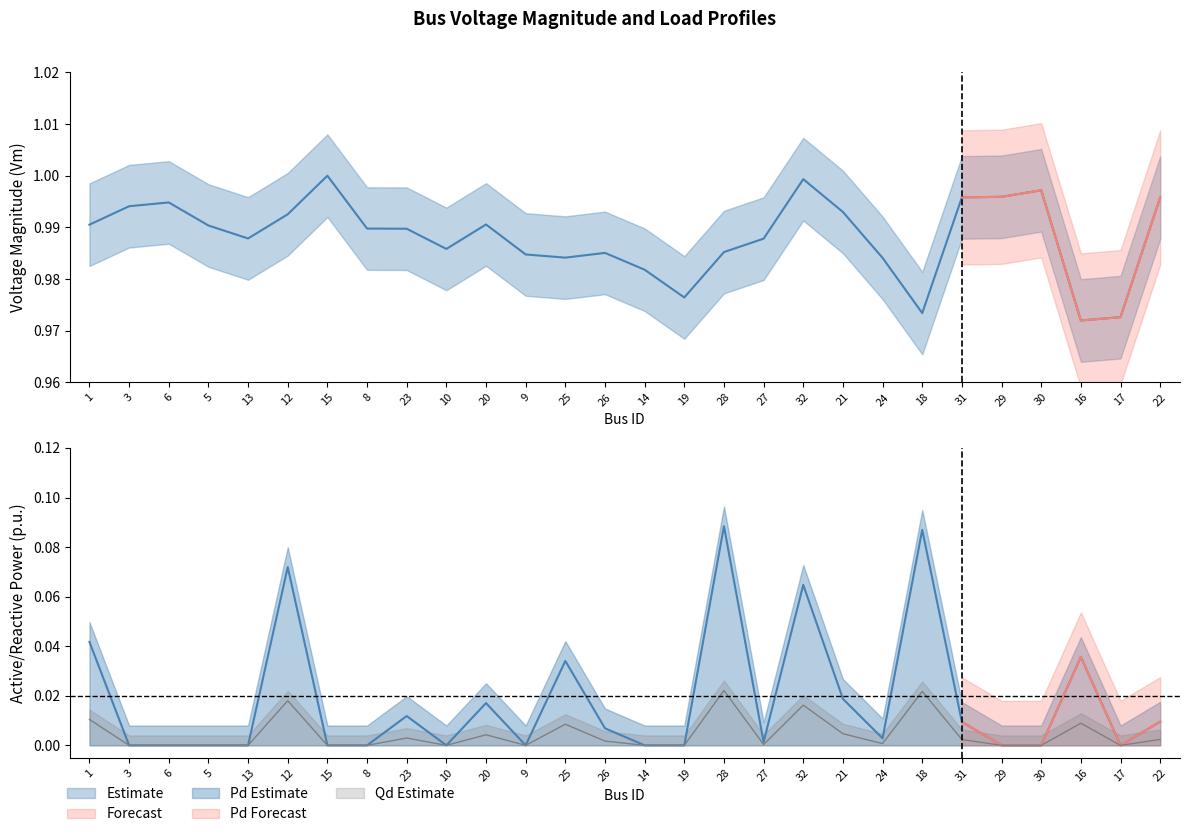

What is the difference between the highest and lowest values at 5?

1.0